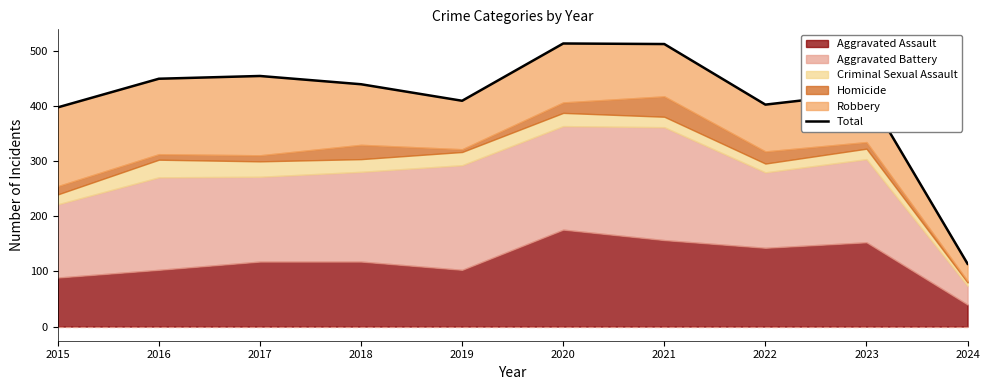

Rank the categories by value from highest to lowest.

2020, 2021, 2017, 2016, 2018, 2023, 2019, 2022, 2015, 2024